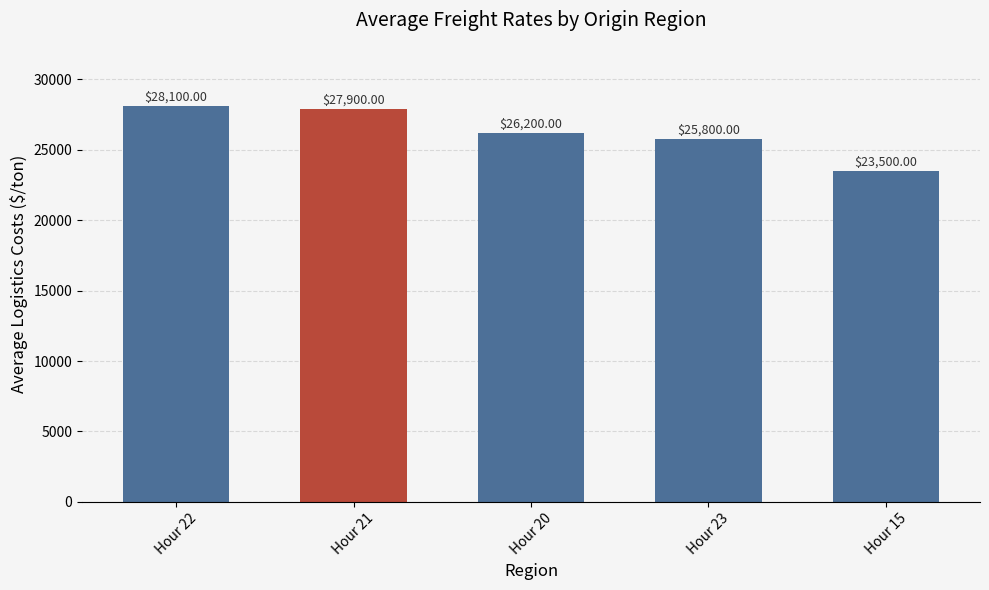

How many bars are there in total?

5